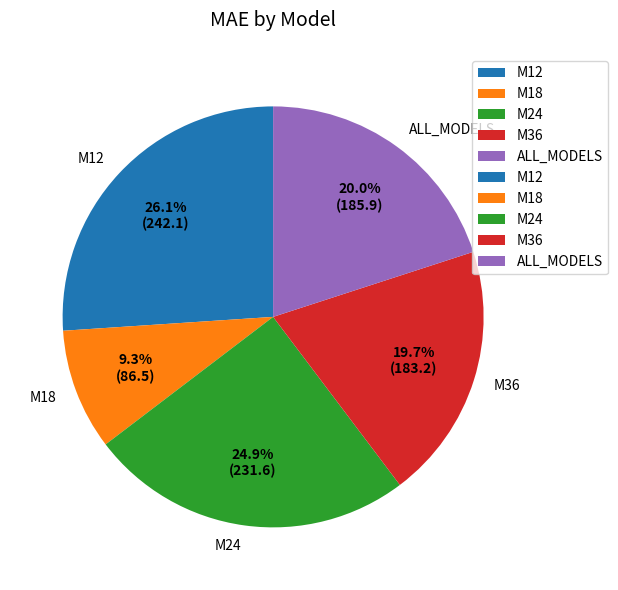

True or false: M12 accounts for 26% of the total.

True